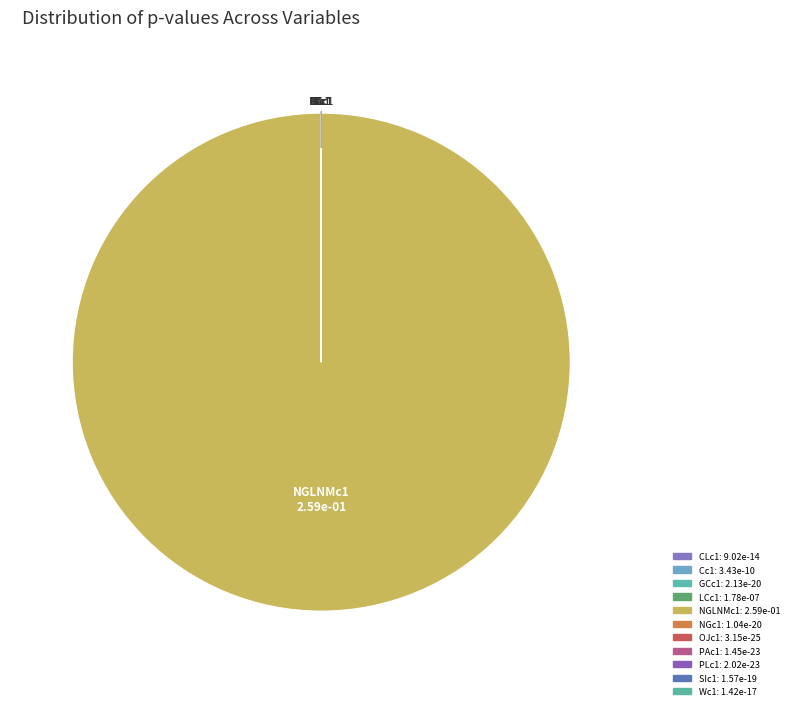

Count the number of slices in the pie.

11